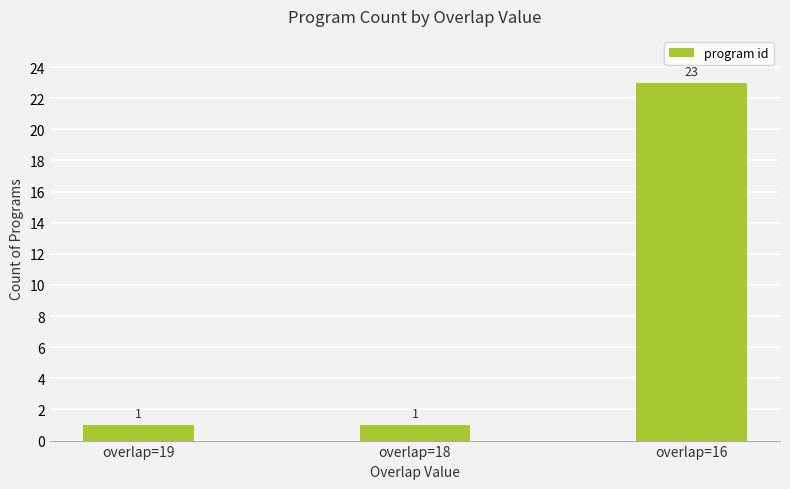

What is the minimum value shown in the chart?

1